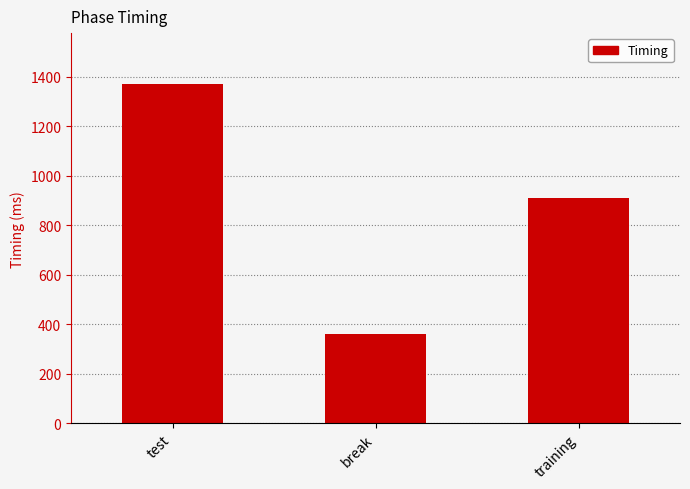

Rank the categories by value from lowest to highest.

break, training, test